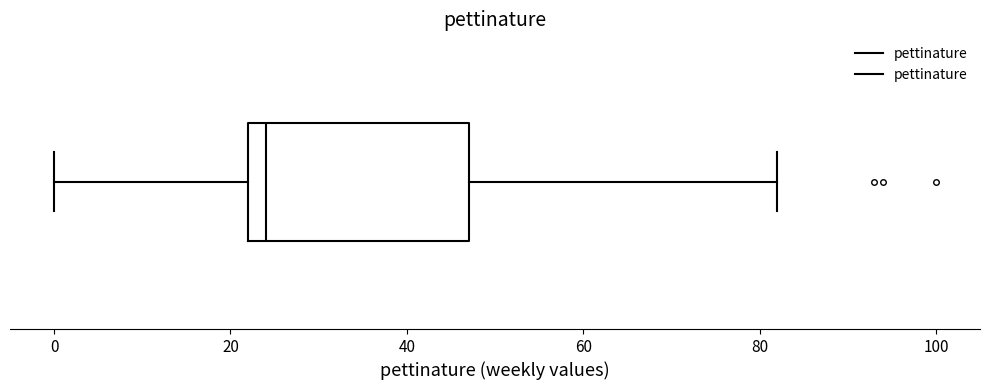

Where does the median line of the box sit on the x-axis? The values are not printed on the chart, so give them approximately, as read against the axis.

24